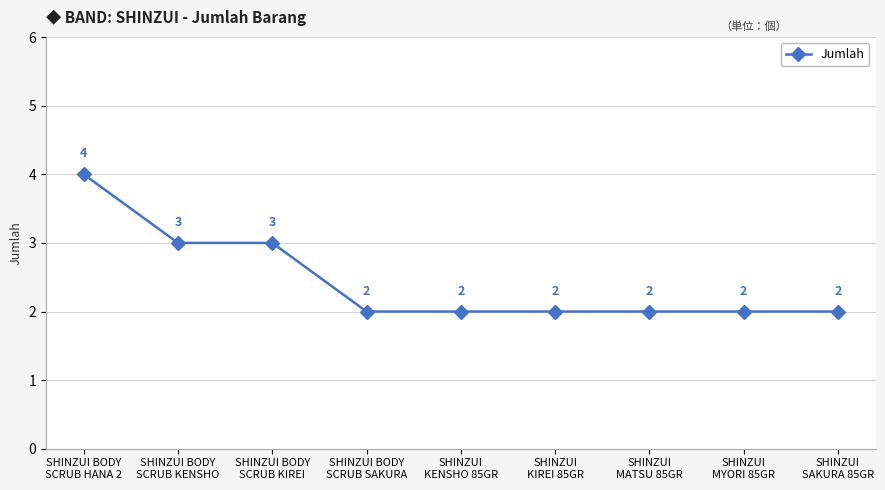

What is the maximum value shown in the chart?

4